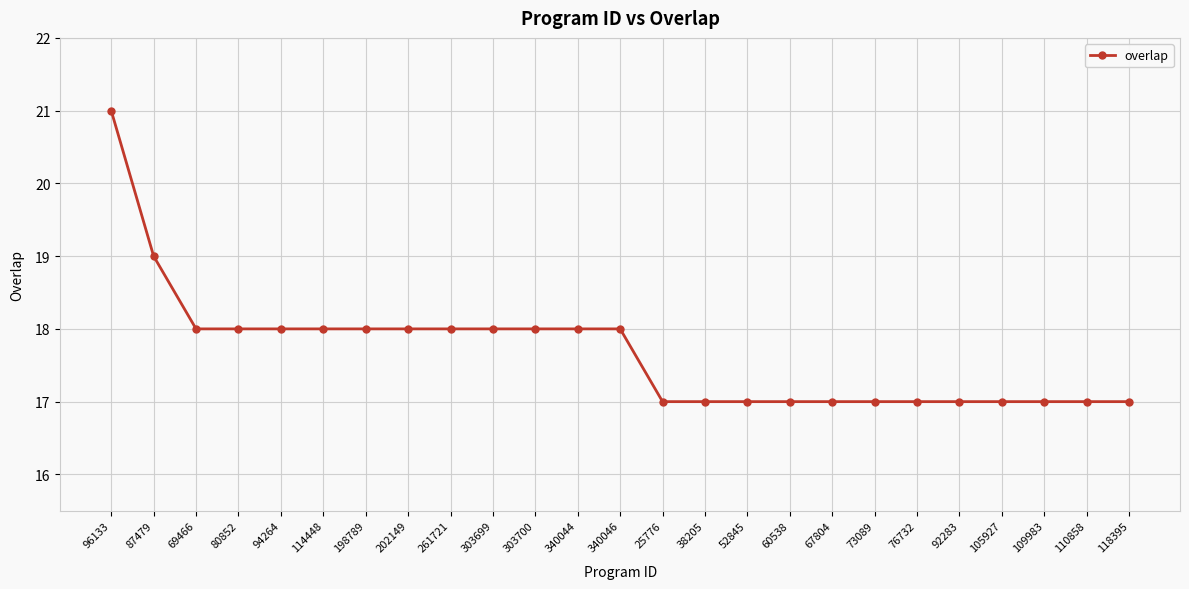

Reading left to right, list all the values displayed in this chart.

21	19	18	18	18	18	18	18	18	18	18	18	18	17	17	17	17	17	17	17	17	17	17	17	17